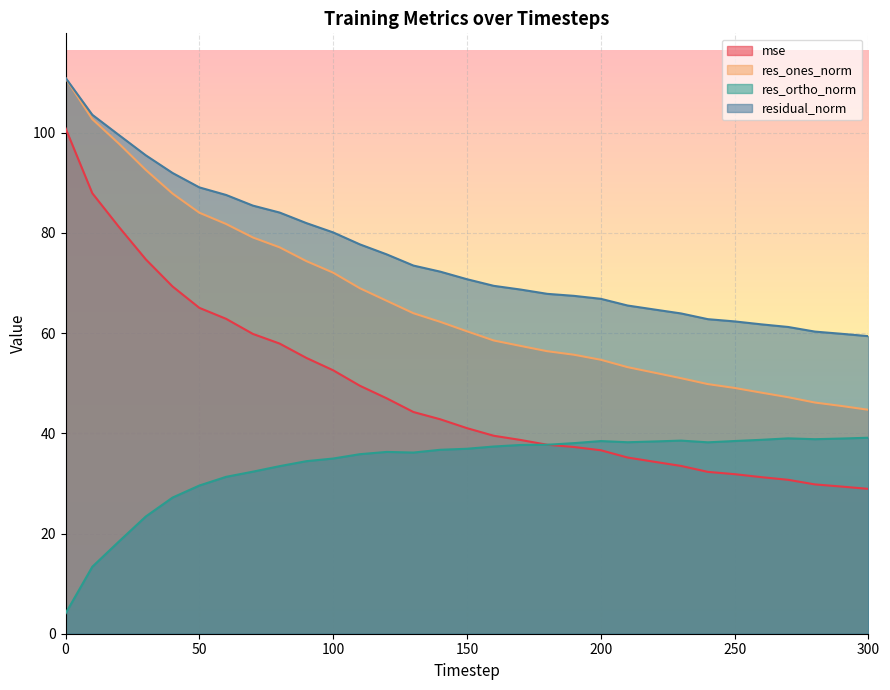

At how many categories does at least one series exceed 13?

31